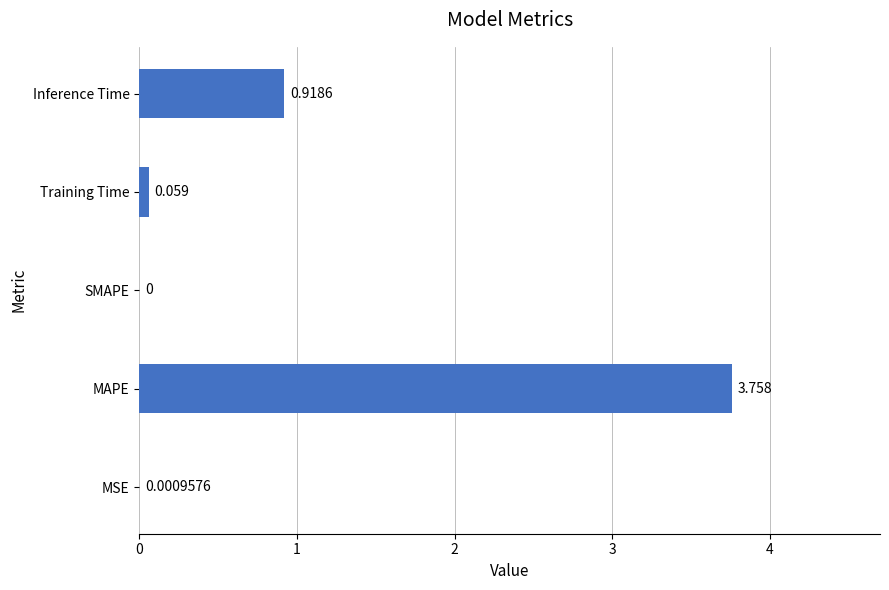

Which has a higher value, MSE or Training Time?

Training Time